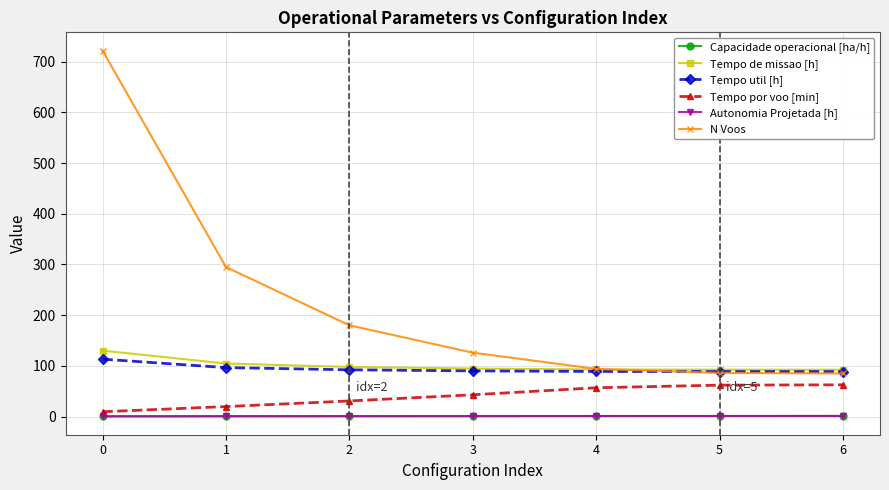

What is the maximum value shown in the chart?

722.0